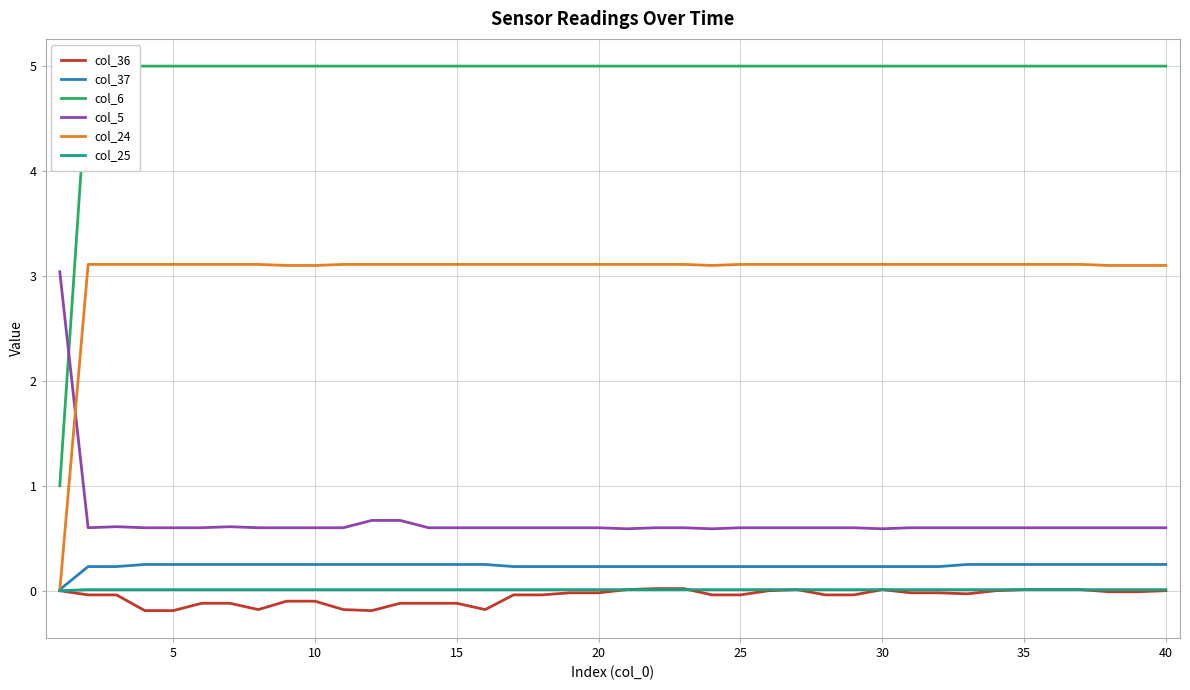

How many positive values does the col_25 series have?

39